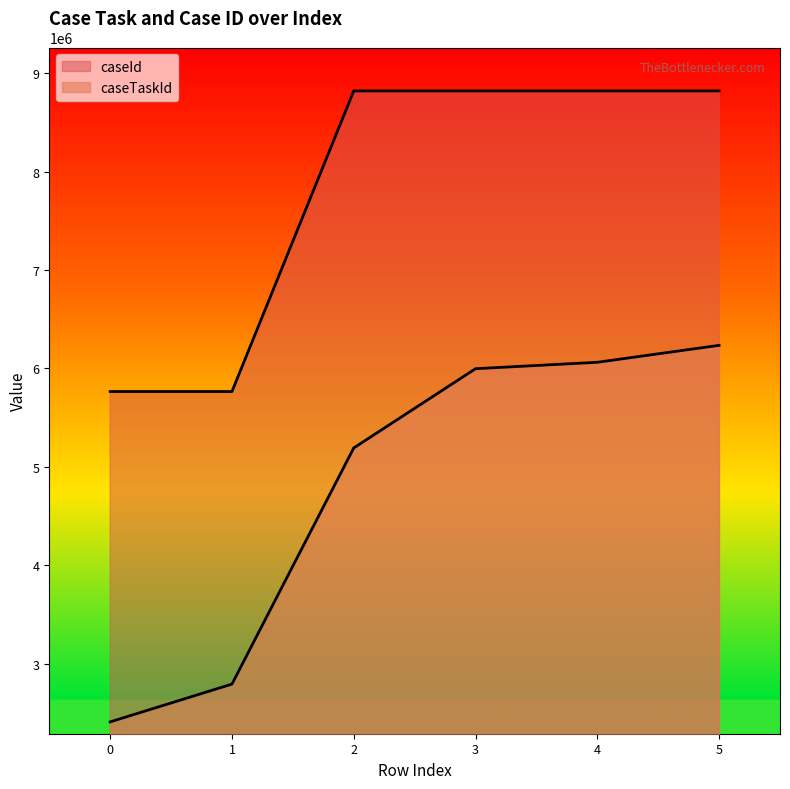

What is the difference between the maximum and second lowest values in the caseTaskId series?

3443401